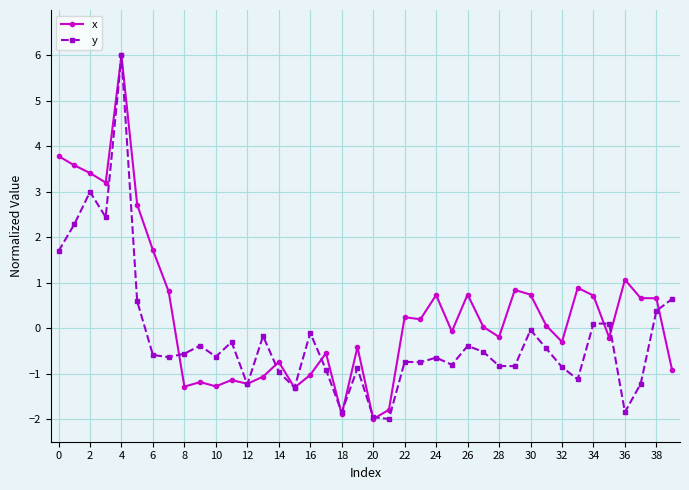

List the series in order of their overall mean, lowest first.

y, x